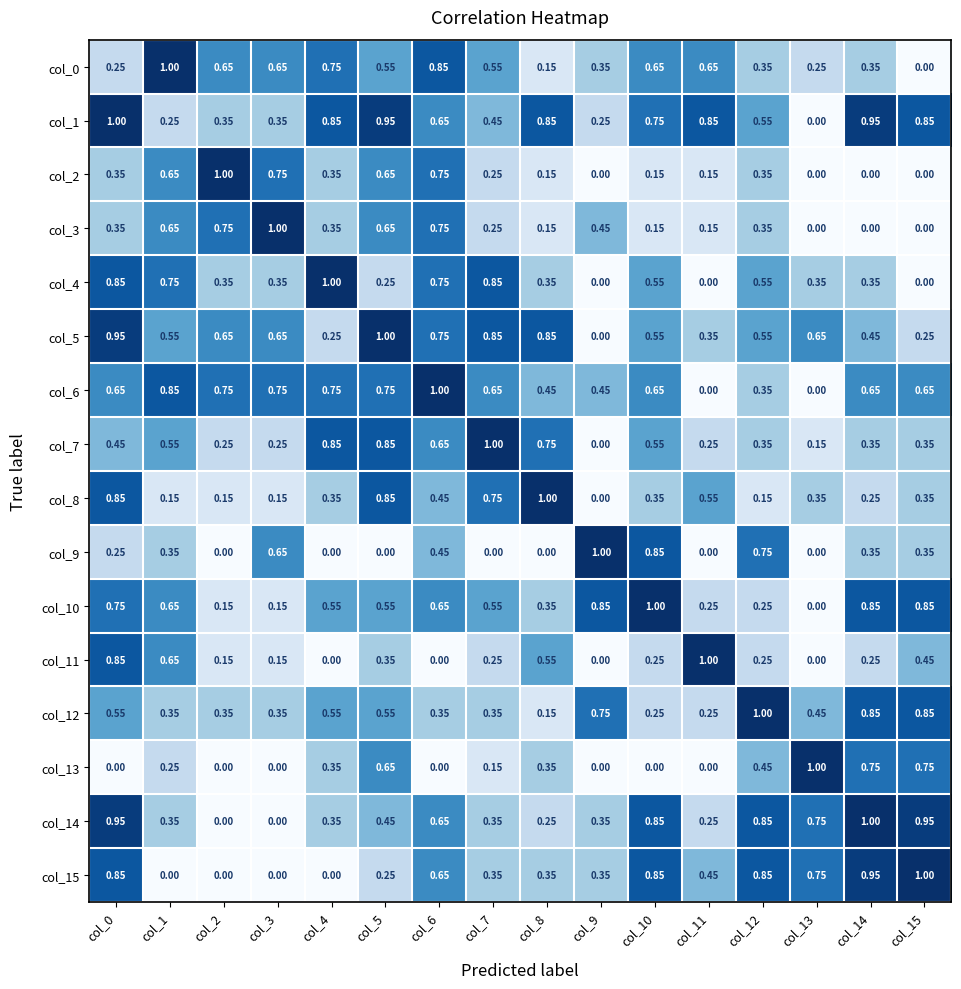

Is the value of col_11 at col_2 greater than the value of col_14 at col_15?

No